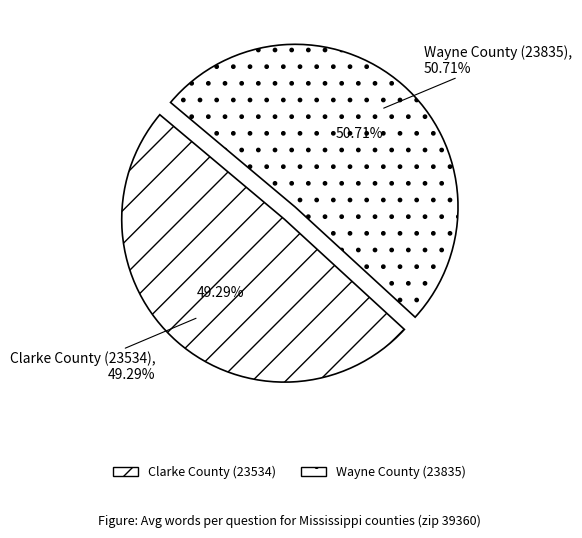

How many slices are in this pie chart?

2